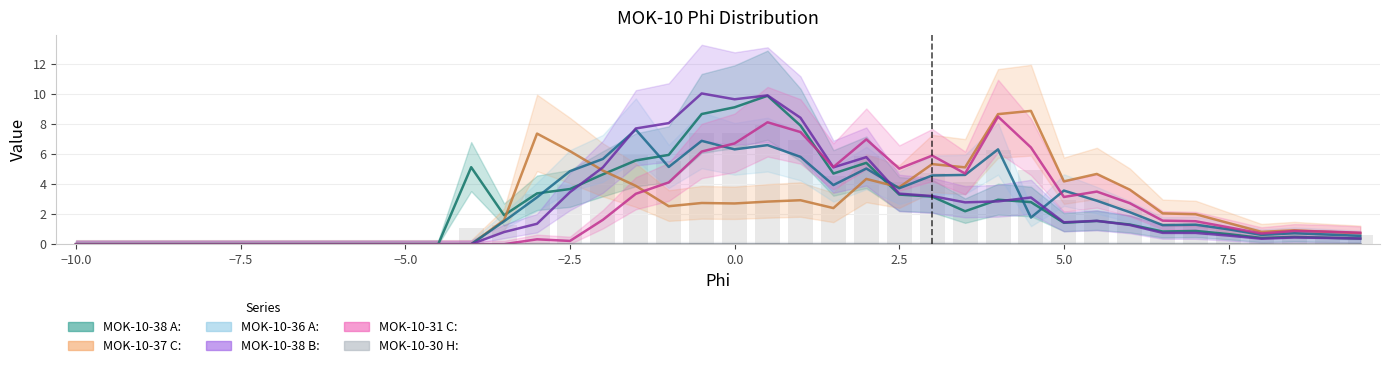

What is the sum of the MOK-10-38 A:  values at -5.5 and 4.5?

2.8